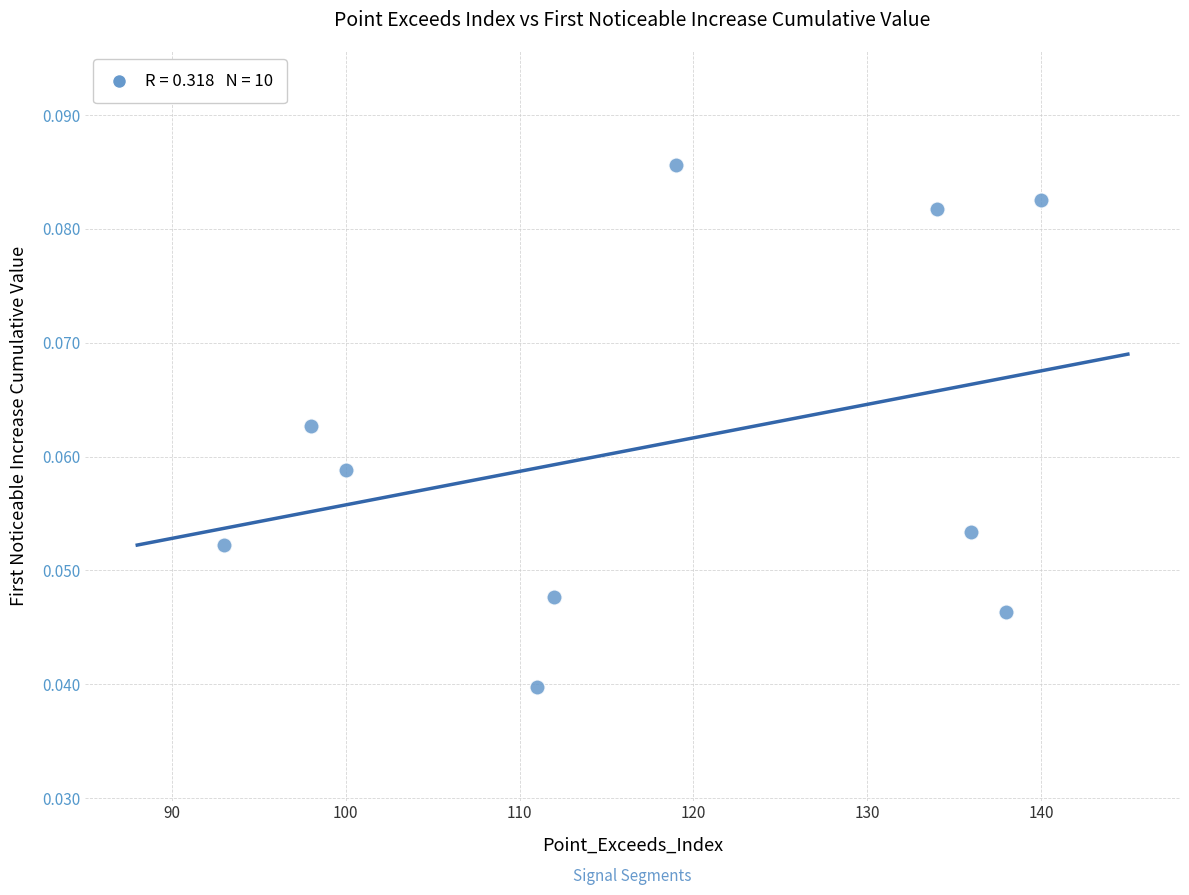

What is the range of X values (max minus min)?

47.0